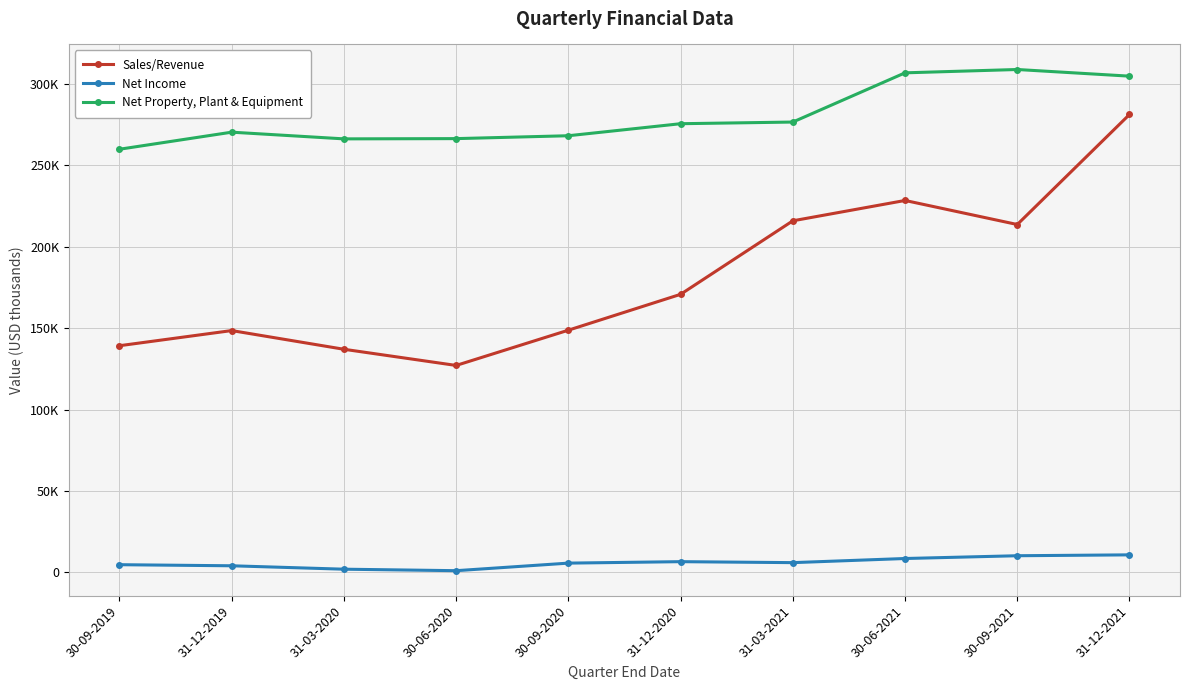

Is this an area chart (filled region under the line)?

No